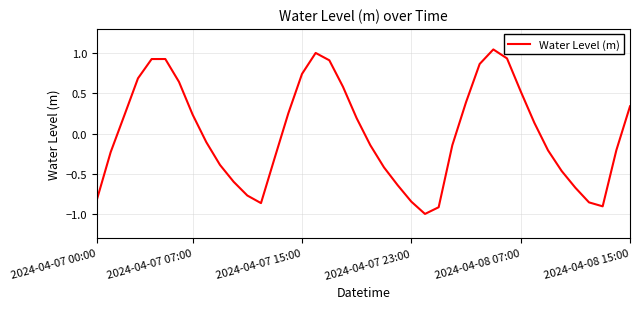

Count the number of categories in the chart.

40